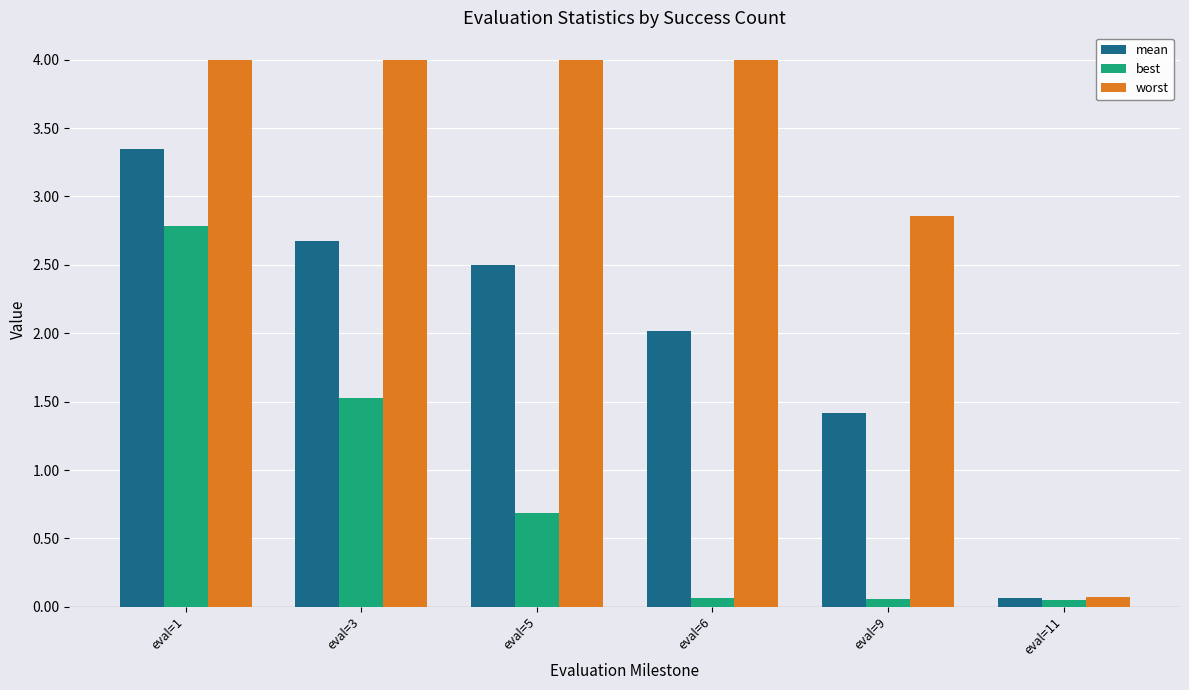

Which series has the largest total across all categories?

worst